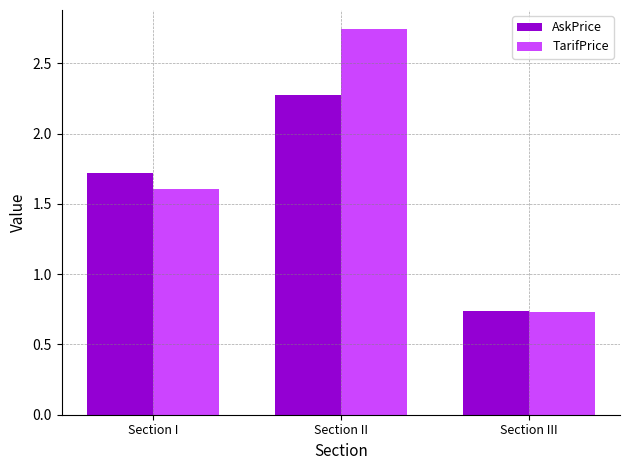

Which series changed the most between Section I and Section III?

AskPrice